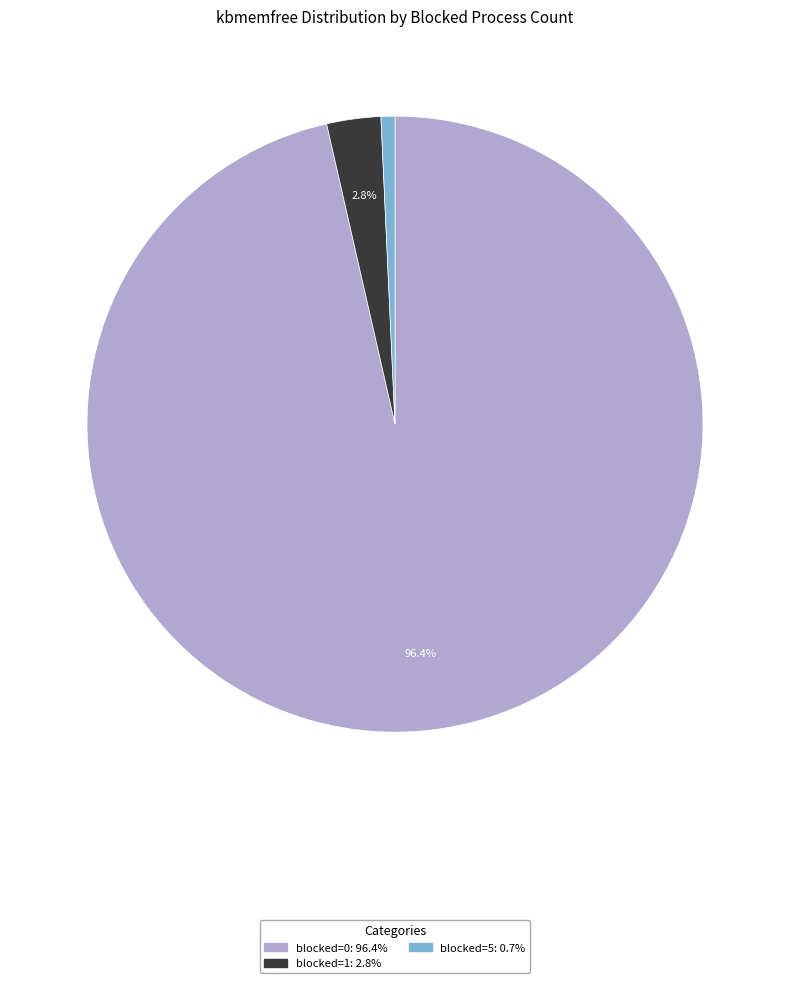

Does any single category account for the majority?

Yes